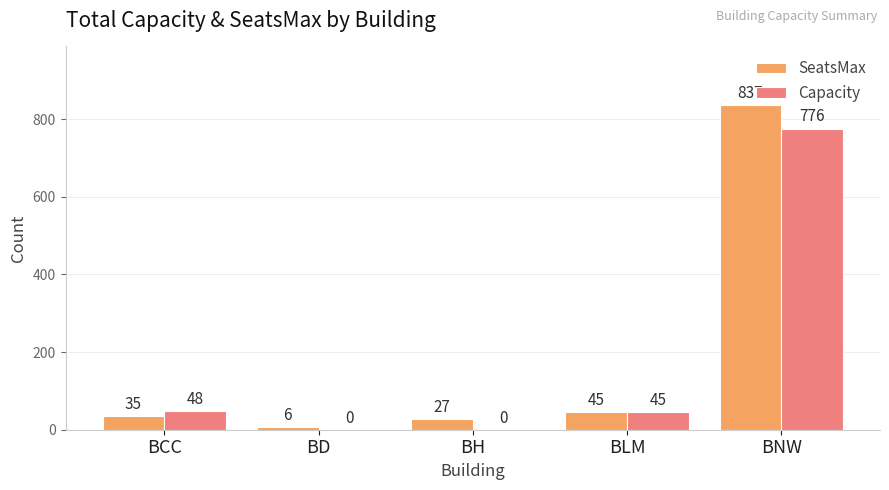

What is the maximum value for SeatsMax?

837